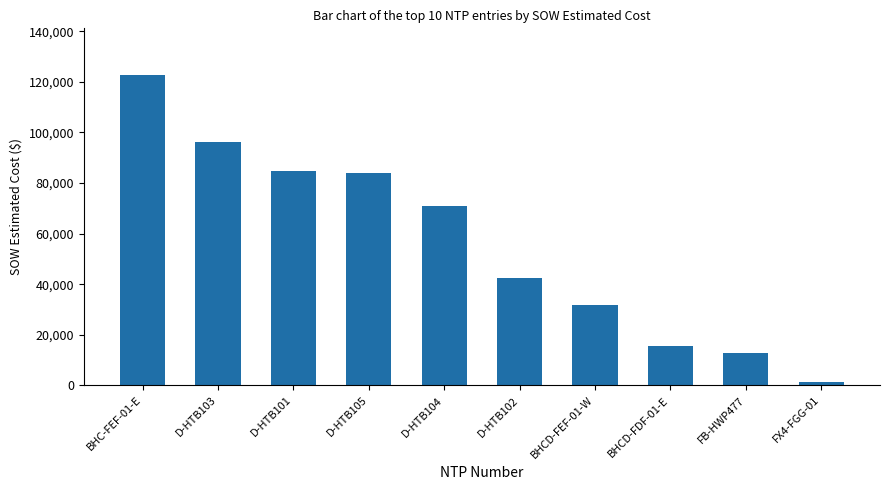

What is the change in value from FB-HWP477 to FX4-FGG-01?

-11542.5